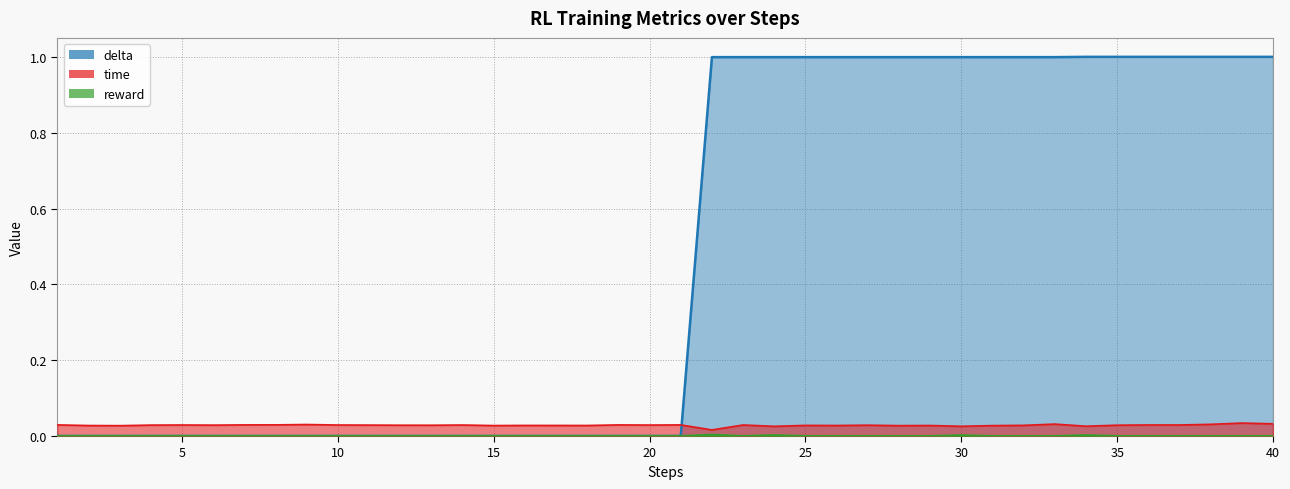

Reading right to left, list all the values displayed in this chart.

time: 40=0.0	39=0.0	38=0.0	37=0.0	36=0.0	35=0.0	34=0.0	33=0.0	32=0.0	31=0.0	30=0.0	29=0.0	28=0.0	27=0.0	26=0.0	25=0.0	24=0.0	23=0.0	22=0.0	21=0.0	20=0.0	19=0.0	18=0.0	17=0.0	16=0.0	15=0.0	14=0.0	13=0.0	12=0.0	11=0.0	10=0.0	9=0.0	8=0.0	7=0.0	6=0.0	5=0.0	4=0.0	3=0.0	2=0.0	1=0.0
reward: 40=0.0	39=0.0	38=0.0	37=0.0	36=0.0	35=0.0	34=0.0	33=0.0	32=0.0	31=0.0	30=0.0	29=0.0	28=0.0	27=0.0	26=0.0	25=0.0	24=0.0	23=0.0	22=0.0	21=0.0	20=0.0	19=0.0	18=0.0	17=0.0	16=0.0	15=0.0	14=0.0	13=0.0	12=0.0	11=0.0	10=0.0	9=0.0	8=0.0	7=0.0	6=0.0	5=0.0	4=0.0	3=0.0	2=0.0	1=0.0
delta: 40=1.0	39=1.0	38=1.0	37=1.0	36=1.0	35=1.0	34=1.0	33=1.0	32=1.0	31=1.0	30=1.0	29=1.0	28=1.0	27=1.0	26=1.0	25=1.0	24=1.0	23=1.0	22=1.0	21=0.0	20=0.0	19=0.0	18=0.0	17=0.0	16=0.0	15=0.0	14=0.0	13=0.0	12=0.0	11=0.0	10=0.0	9=0.0	8=0.0	7=0.0	6=0.0	5=0.0	4=0.0	3=0.0	2=0.0	1=0.0